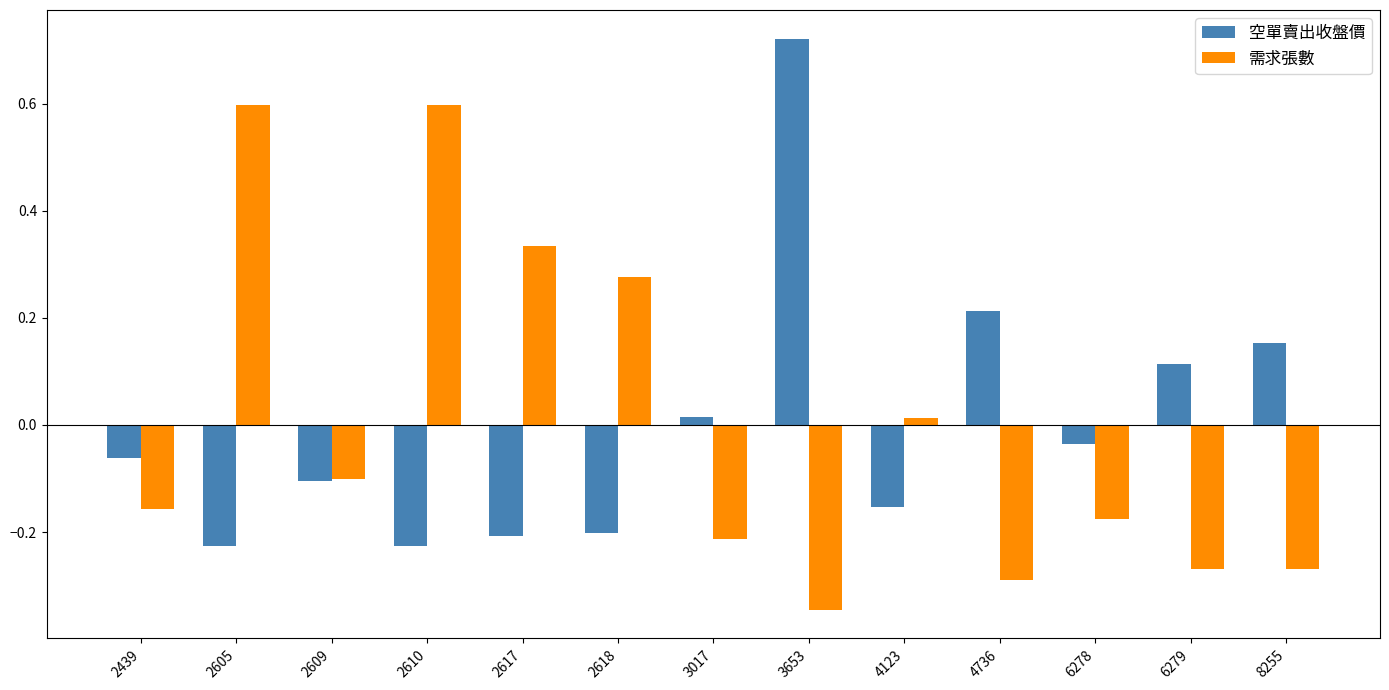

How many bars are there in total?

26